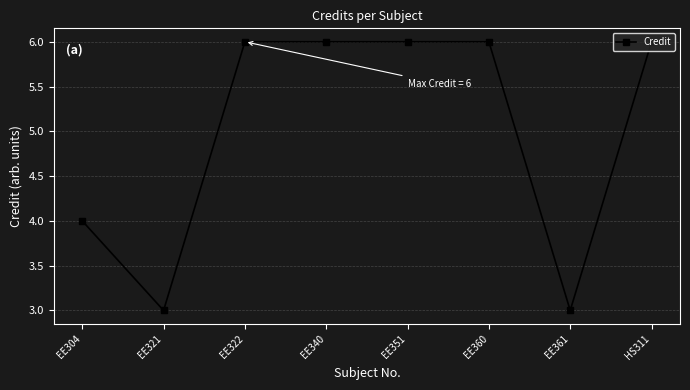

True or false: the data shows 9 at EE351.

False